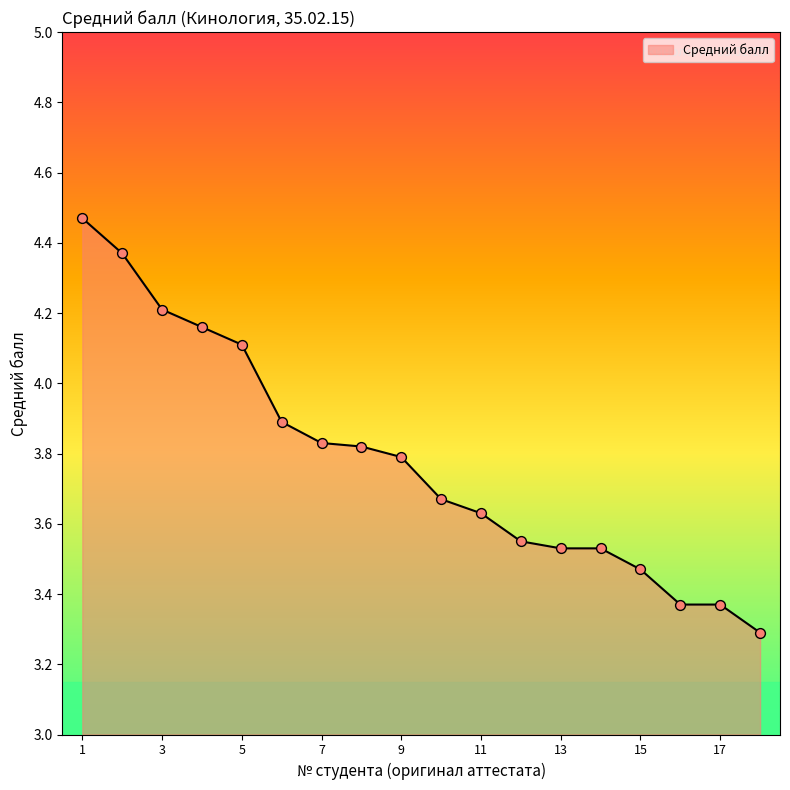

What is the difference between the maximum and minimum values?

1.2